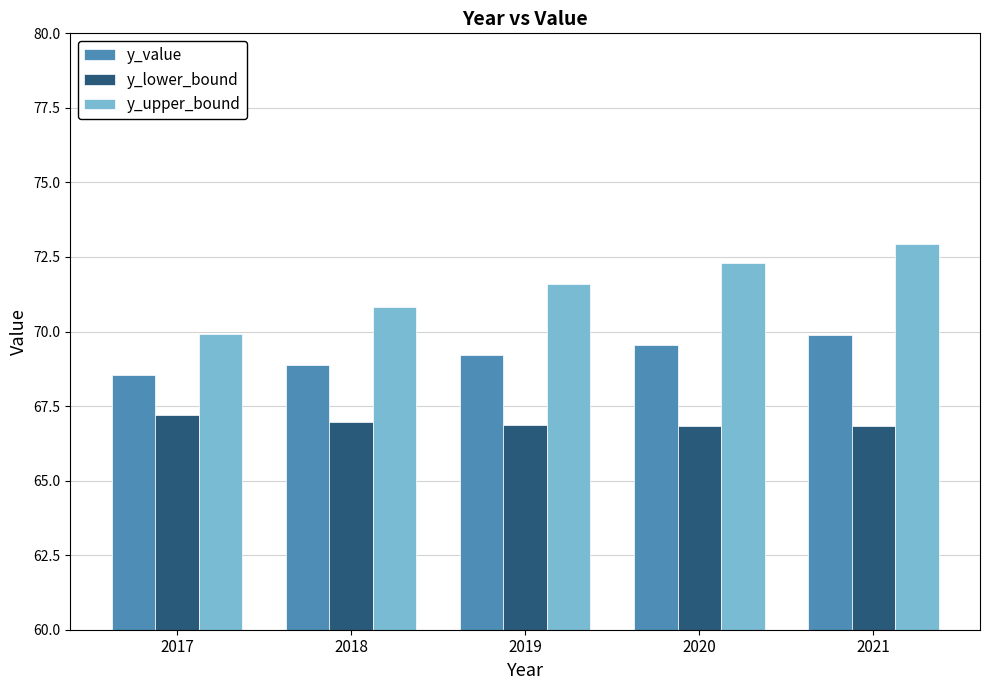

True or false: y_lower_bound has a value of 66.8 at 2021.

True